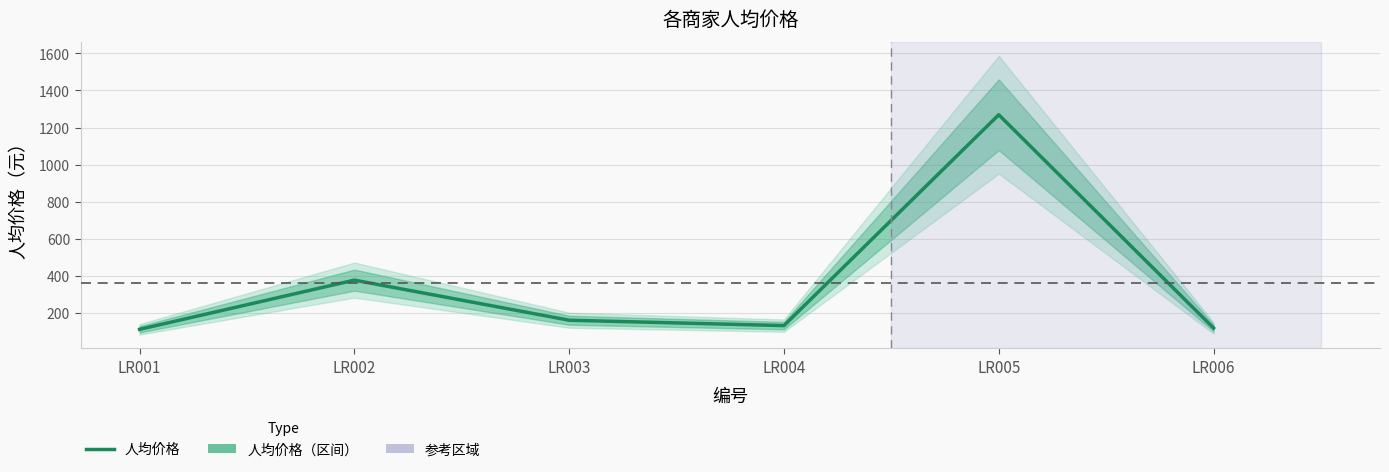

Rank the categories by value from lowest to highest.

LR001, LR006, LR004, LR003, LR002, LR005